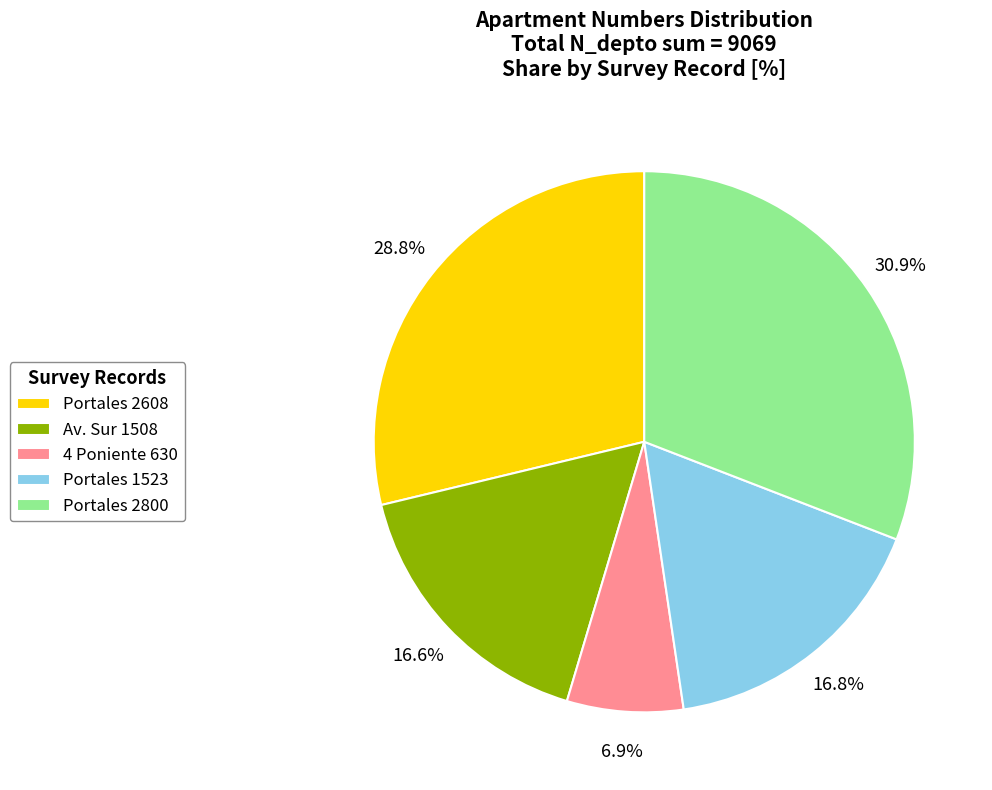

What is the smallest slice in the pie chart?

4 Poniente 630